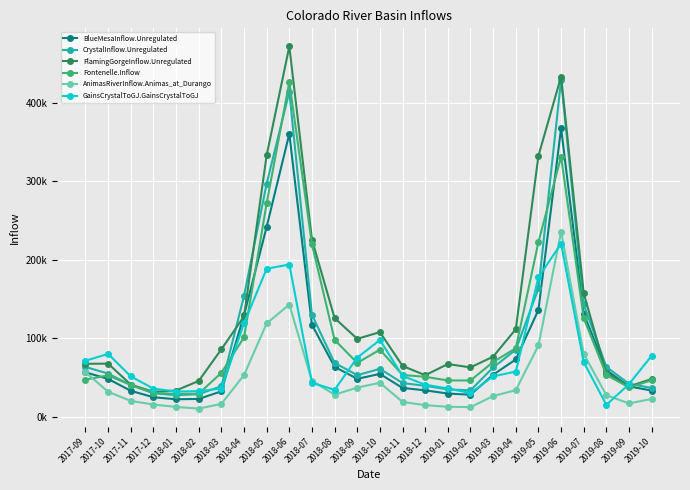

What is the label of the 9th point from the right?

2019-02